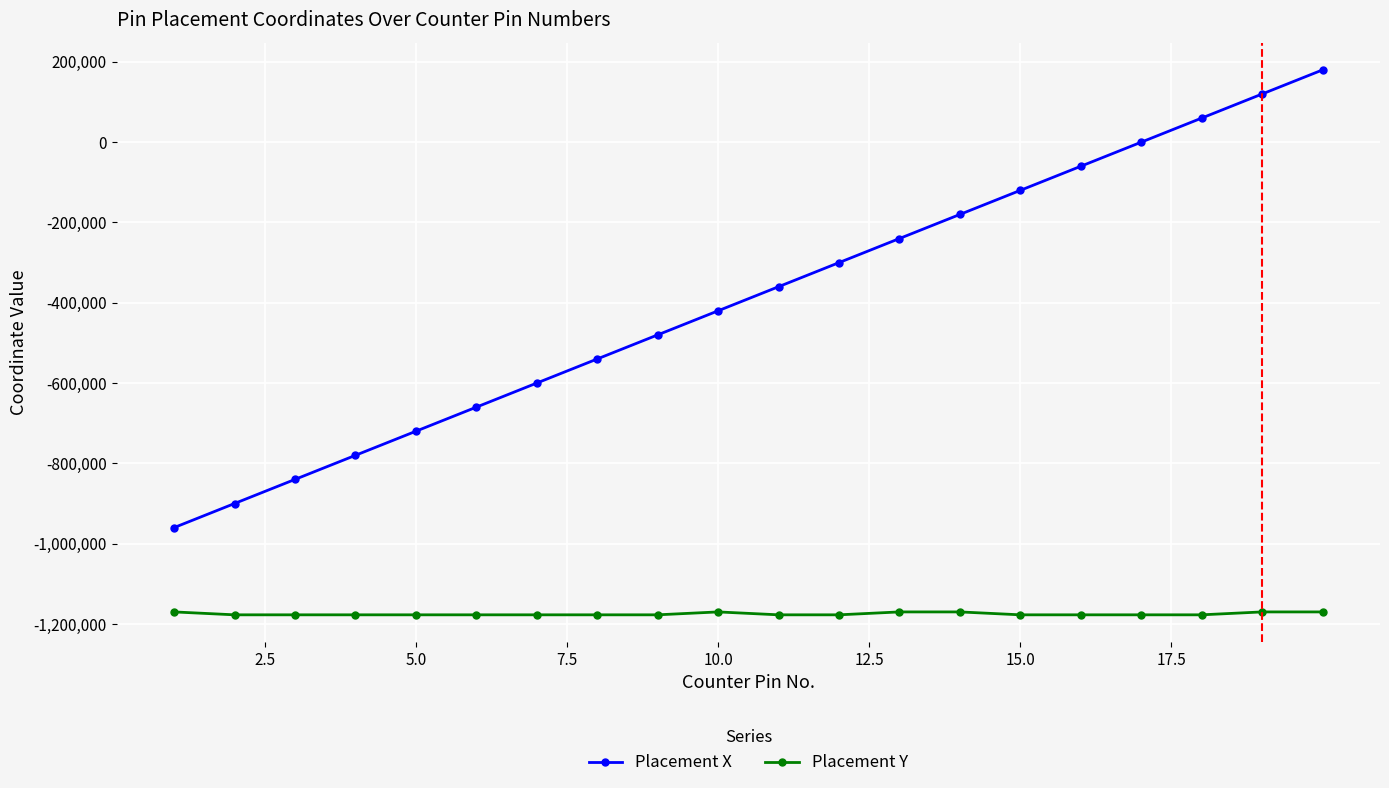

What is the sum of all Placement Y values?

-23501332